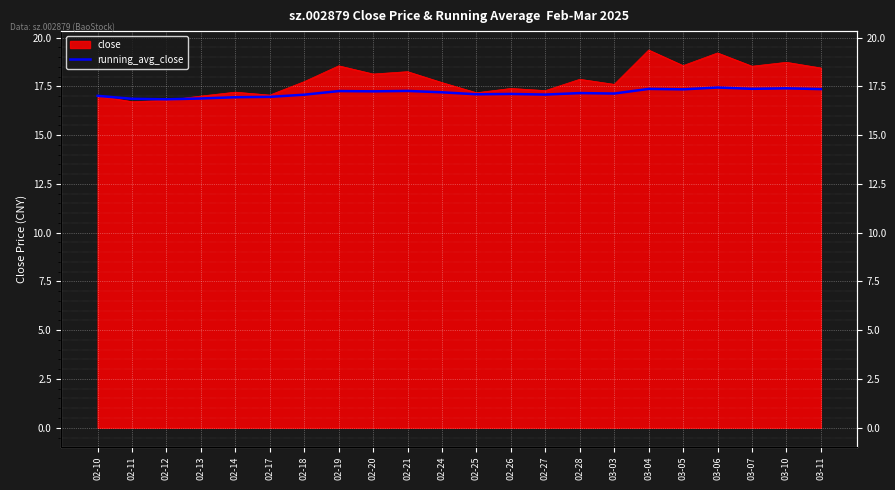

The chart shows a value of 25.4 at 03-07. True or false?

False